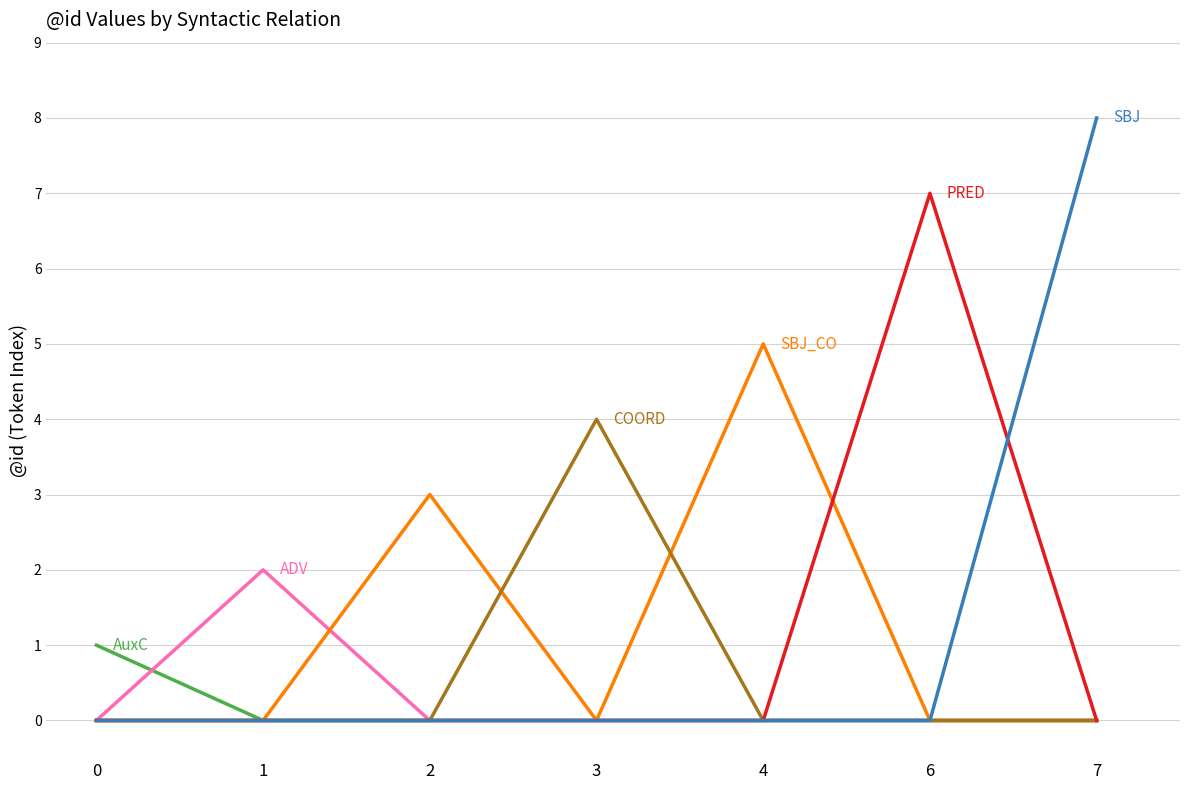

What is the greatest value displayed?

8